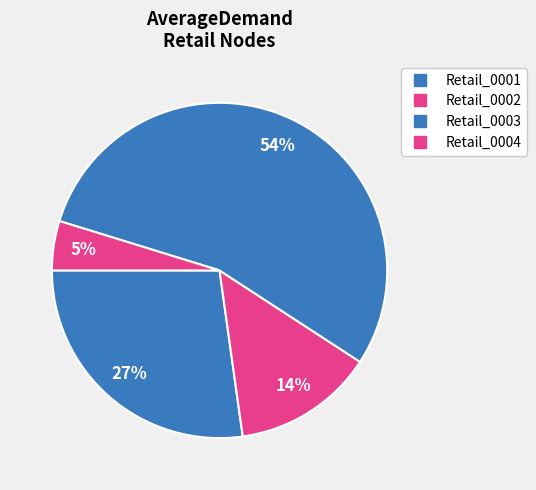

What portion of the pie excludes Retail_0002?

86.4%